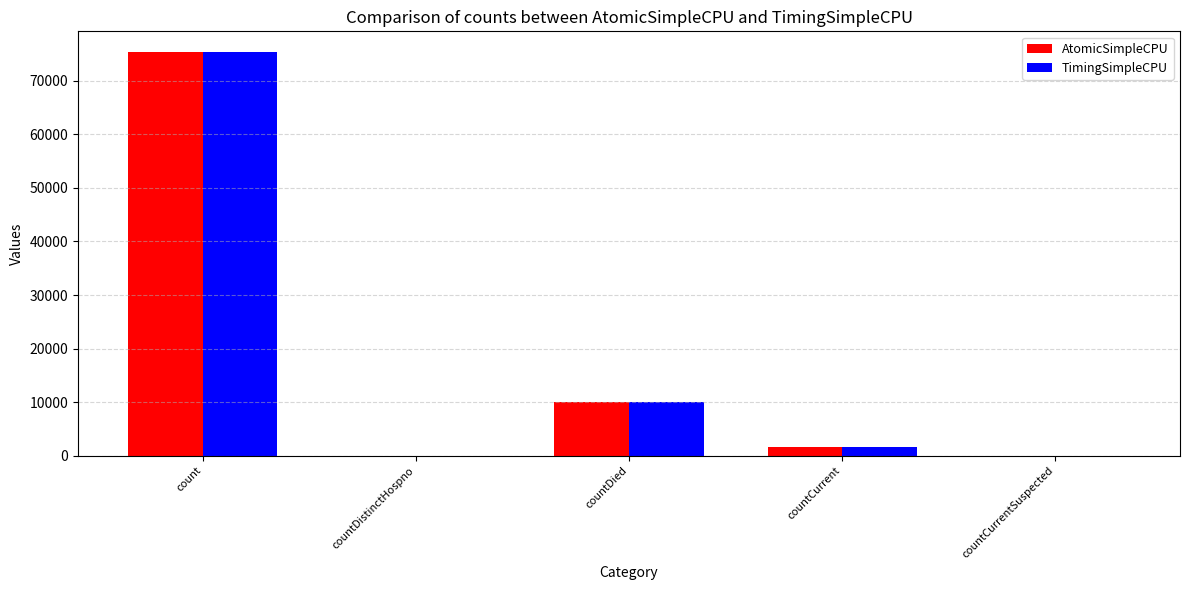

The value of TimingSimpleCPU at count is 102498. True or false?

False